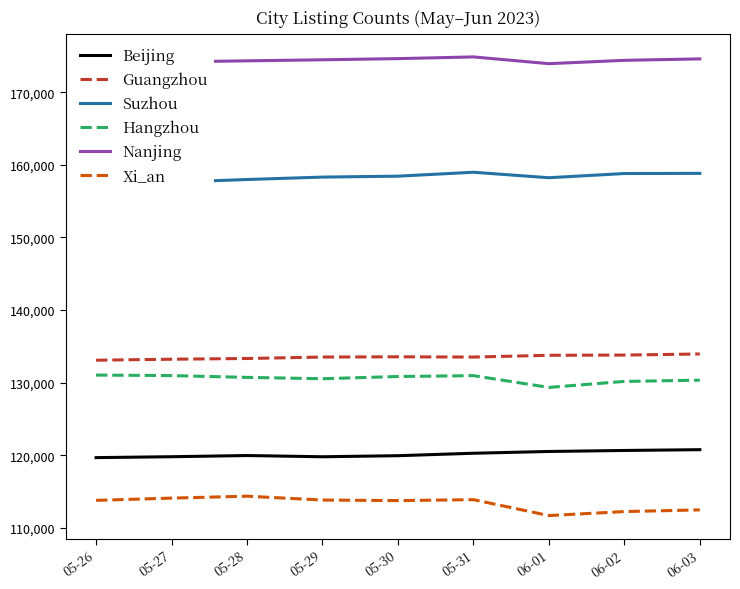

Where is the first local minimum for Beijing?

05-29